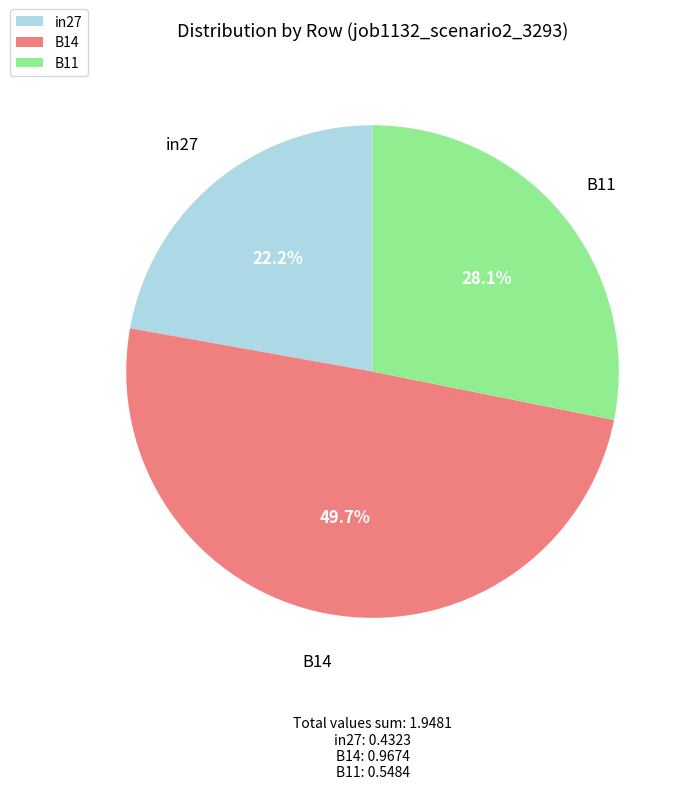

Does in27: 0.4323 represent more than half of the total?

No